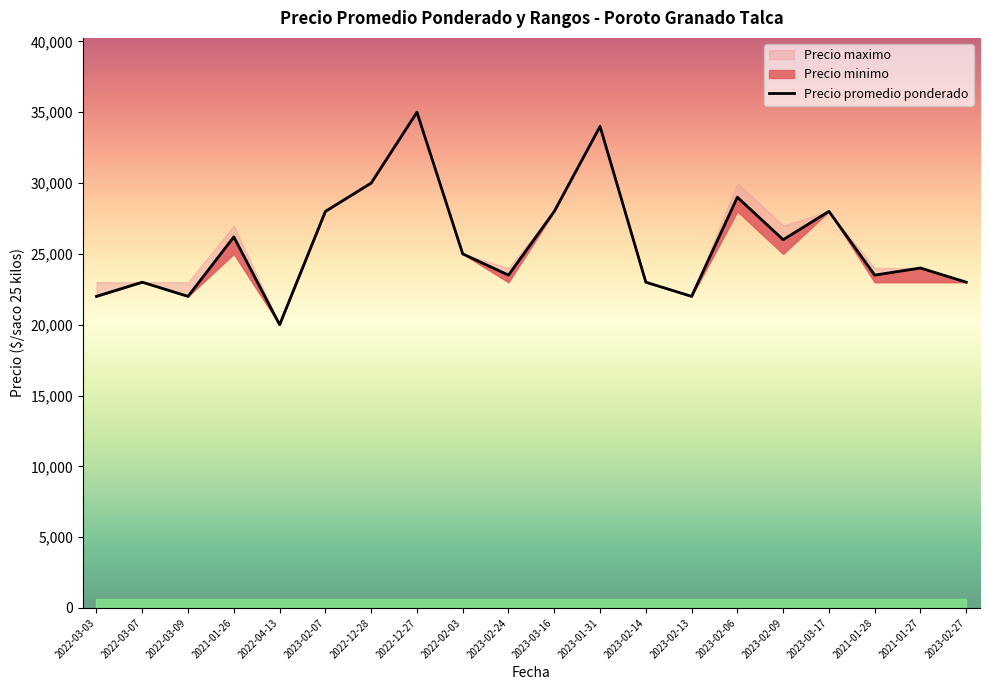

Which has a higher value, 2023-02-13 or 2022-03-03?

2023-02-13